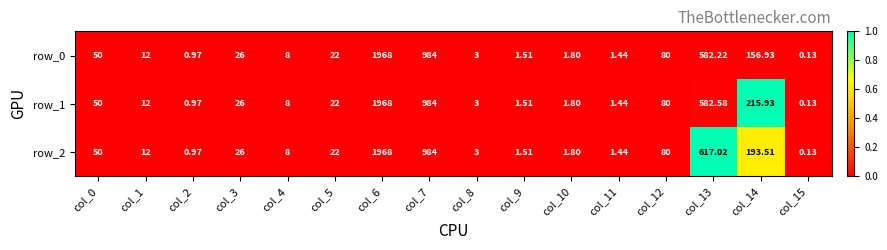

Is the value of row_0 at col_7 greater than the value of row_1 at col_14?

Yes